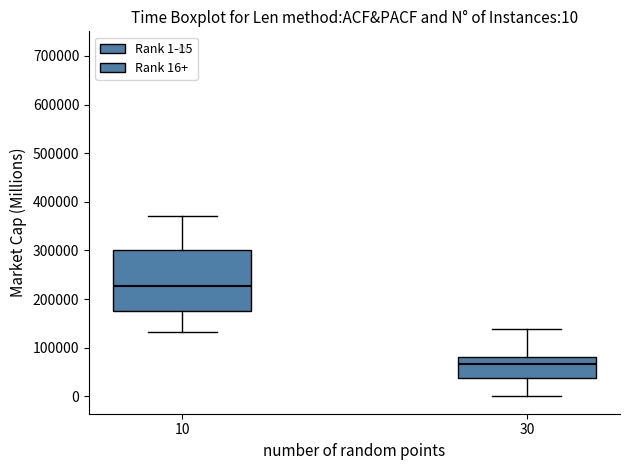

Comparing the boxes themselves (not the whiskers), which one is the tallest?

10